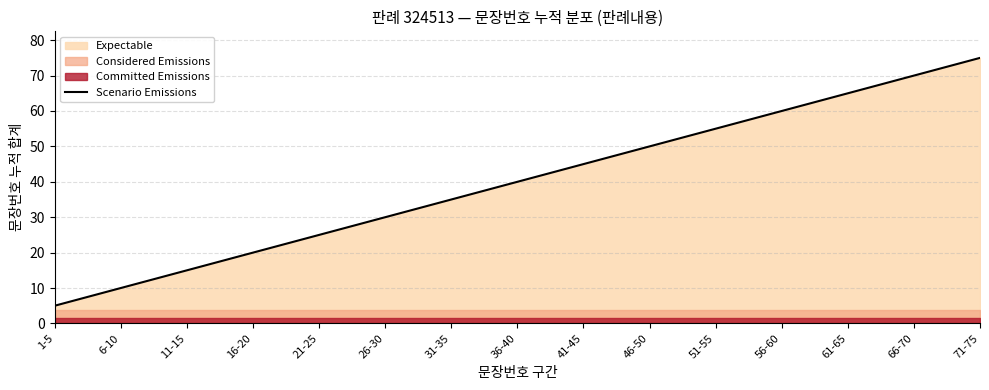

Rank the categories by value from lowest to highest.

1-5, 6-10, 11-15, 16-20, 21-25, 26-30, 31-35, 36-40, 41-45, 46-50, 51-55, 56-60, 61-65, 66-70, 71-75